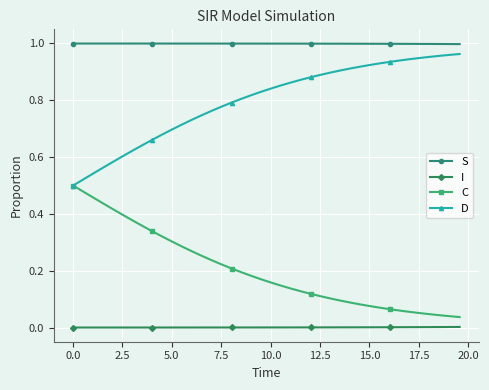

True or false: I and D intersect in this chart.

False